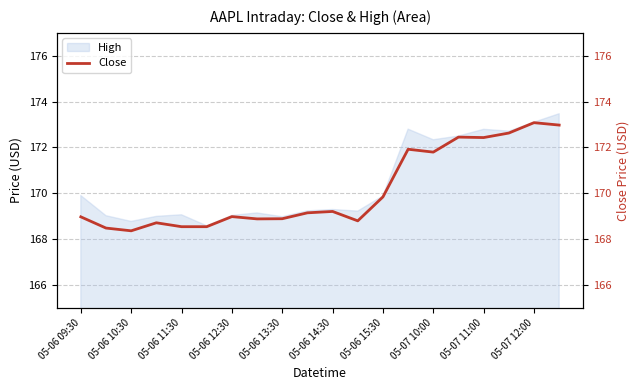

Reading right to left, list all the values displayed in this chart.

173.0	173.1	172.6	172.4	172.4	171.8	171.9	169.8	168.8	169.2	169.1	168.9	168.9	169.0	168.5	168.5	168.7	168.4	168.5	169.0